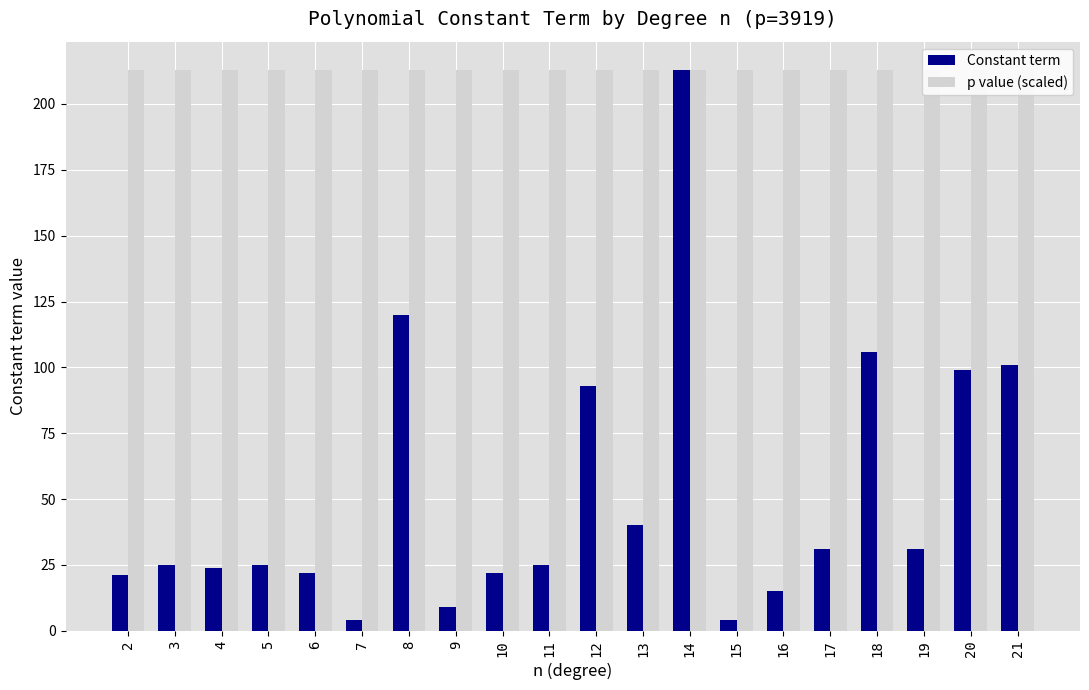

At how many categories does at least one series exceed 20?

20